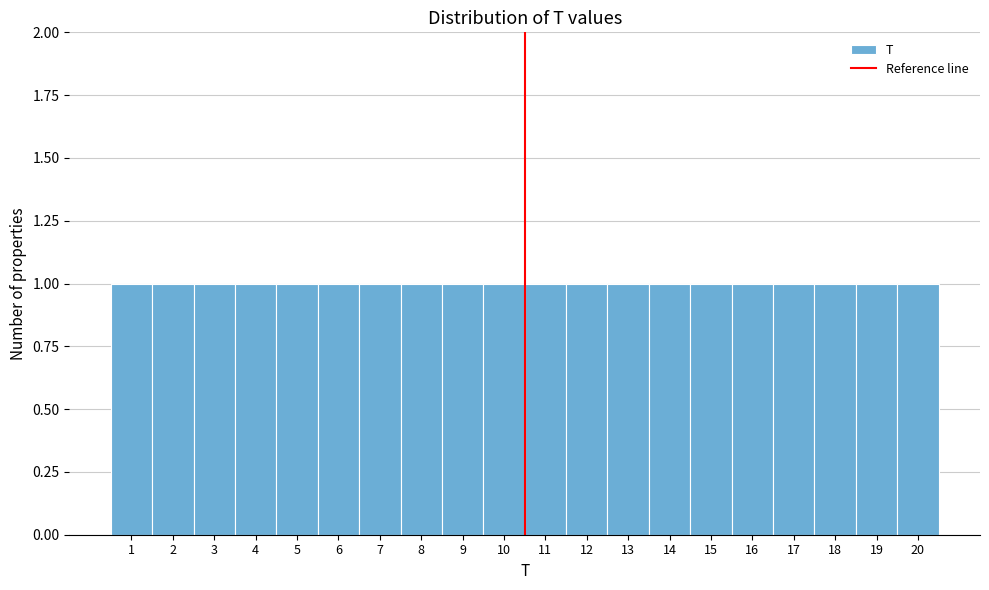

Reading left to right, list every bar in this chart as the range it spans on the x-axis followed by its height. The values are not printed on the chart, so give them approximately, as read against the axis.

0.5 to 1.5: 1
1.5 to 2.5: 1
2.5 to 3.5: 1
3.5 to 4.5: 1
4.5 to 5.5: 1
5.5 to 6.5: 1
6.5 to 7.5: 1
7.5 to 8.5: 1
8.5 to 9.5: 1
9.5 to 10.5: 1
10.5 to 11.5: 1
11.5 to 12.5: 1
12.5 to 13.5: 1
13.5 to 14.5: 1
14.5 to 15.5: 1
15.5 to 16.5: 1
16.5 to 17.5: 1
17.5 to 18.5: 1
18.5 to 19.5: 1
19.5 to 20.5: 1